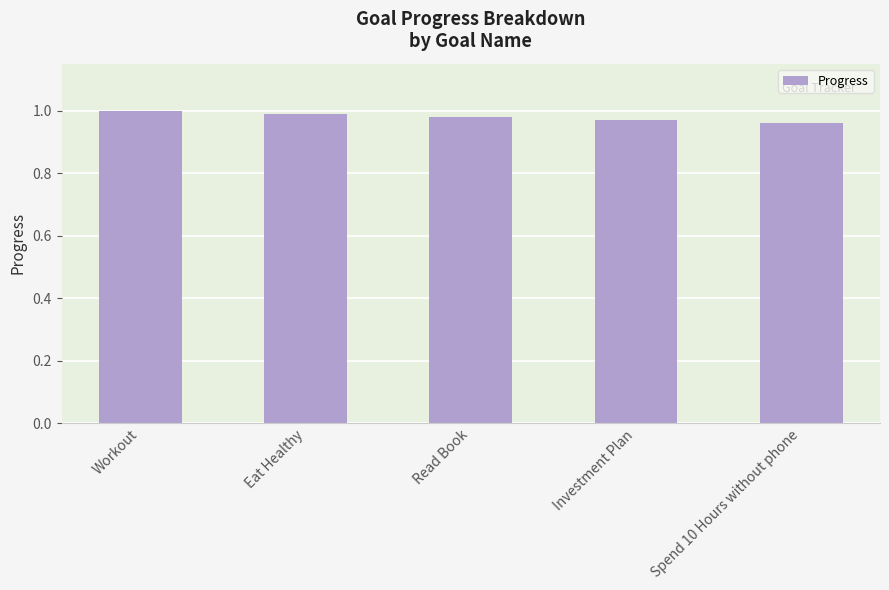

What is the label of the 1st bar from the right?

Spend 10 Hours without phone